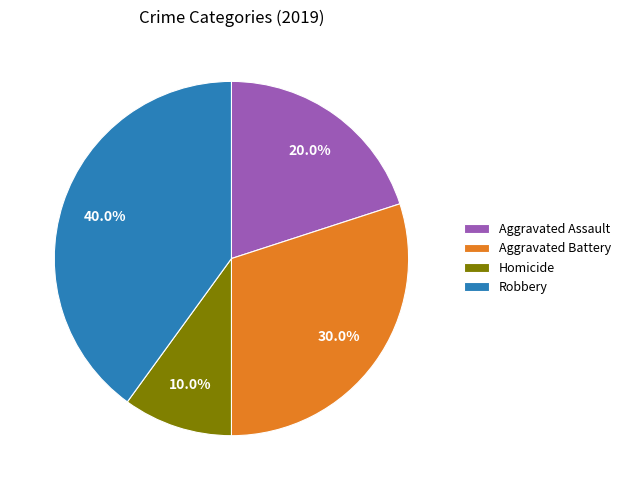

Rank the categories by value from lowest to highest.

Homicide, Aggravated Assault, Aggravated Battery, Robbery